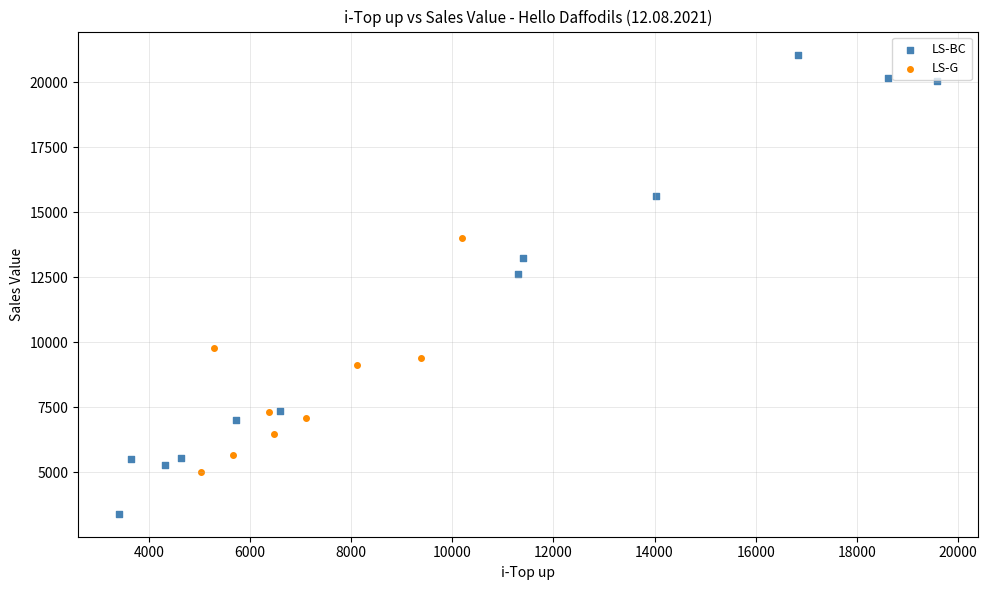

Which series contains the highest Y value?

LS-BC